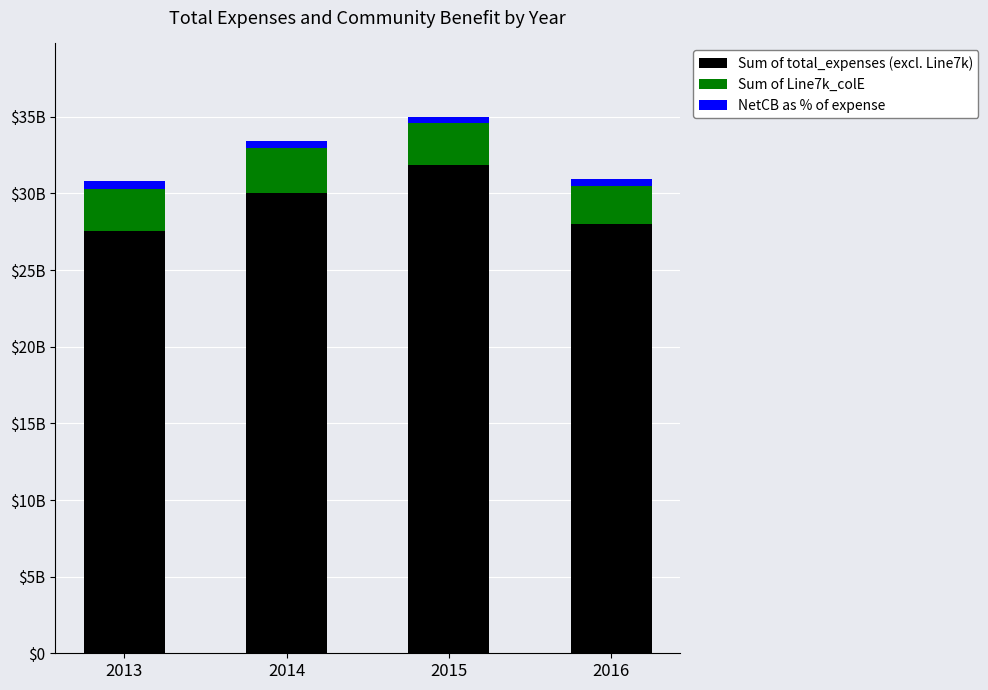

What is the difference between the maximum and second lowest values in the NetCB as % of expense series?

47227536.8